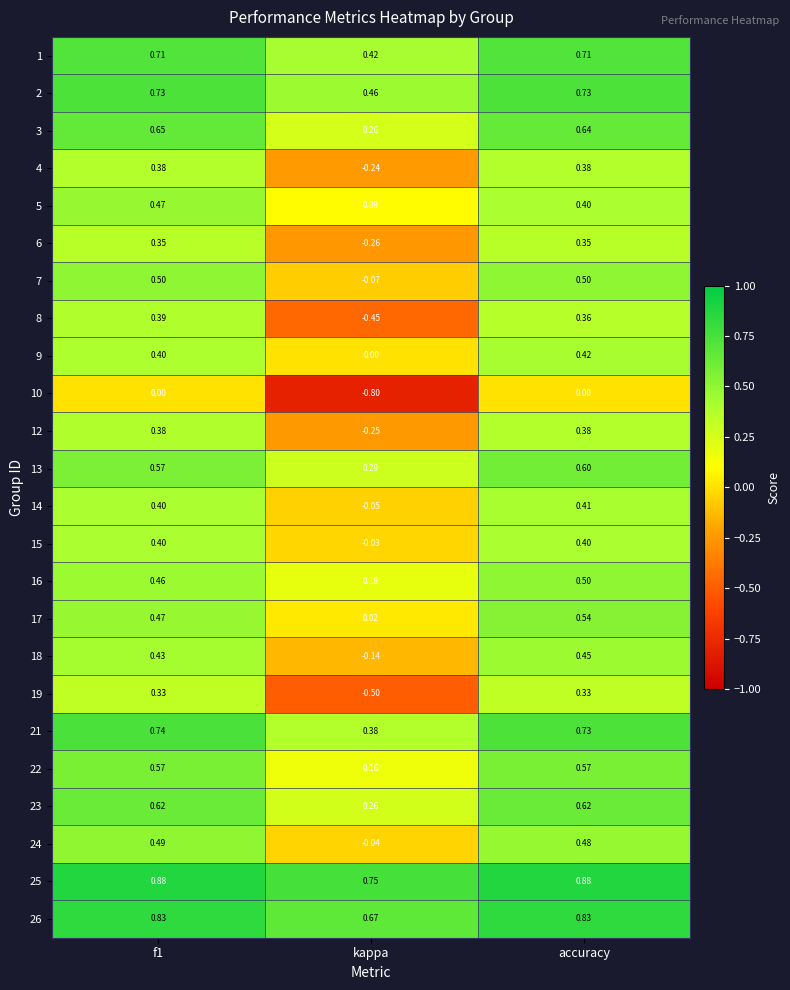

Where is 8 nearest to the value 0?

accuracy